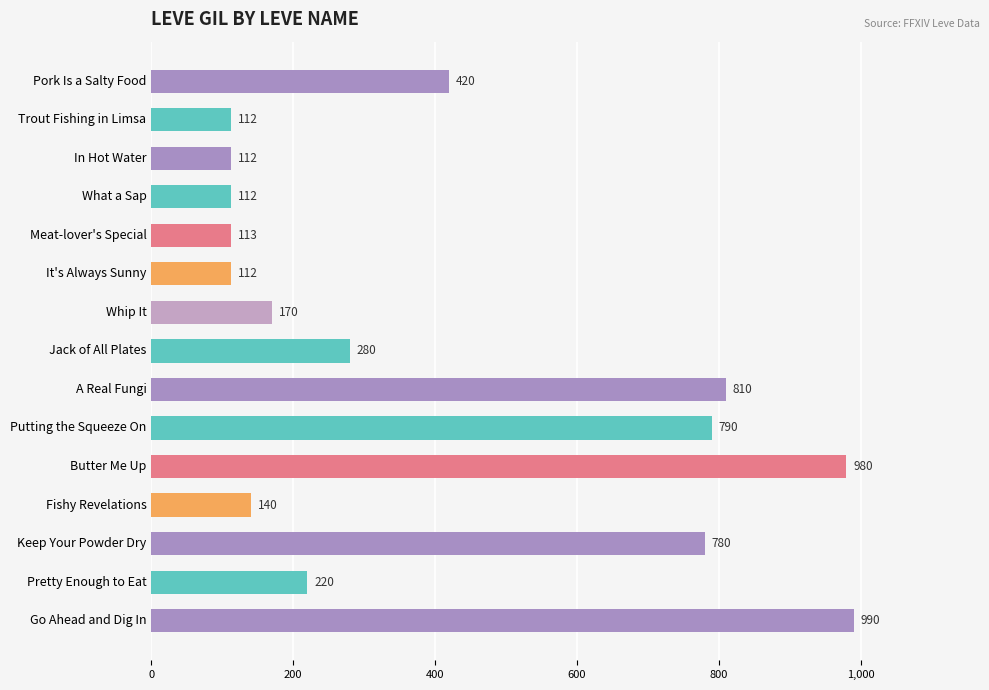

Approximately how many times larger is the value at Fishy Revelations compared to Pretty Enough to Eat?

0.6